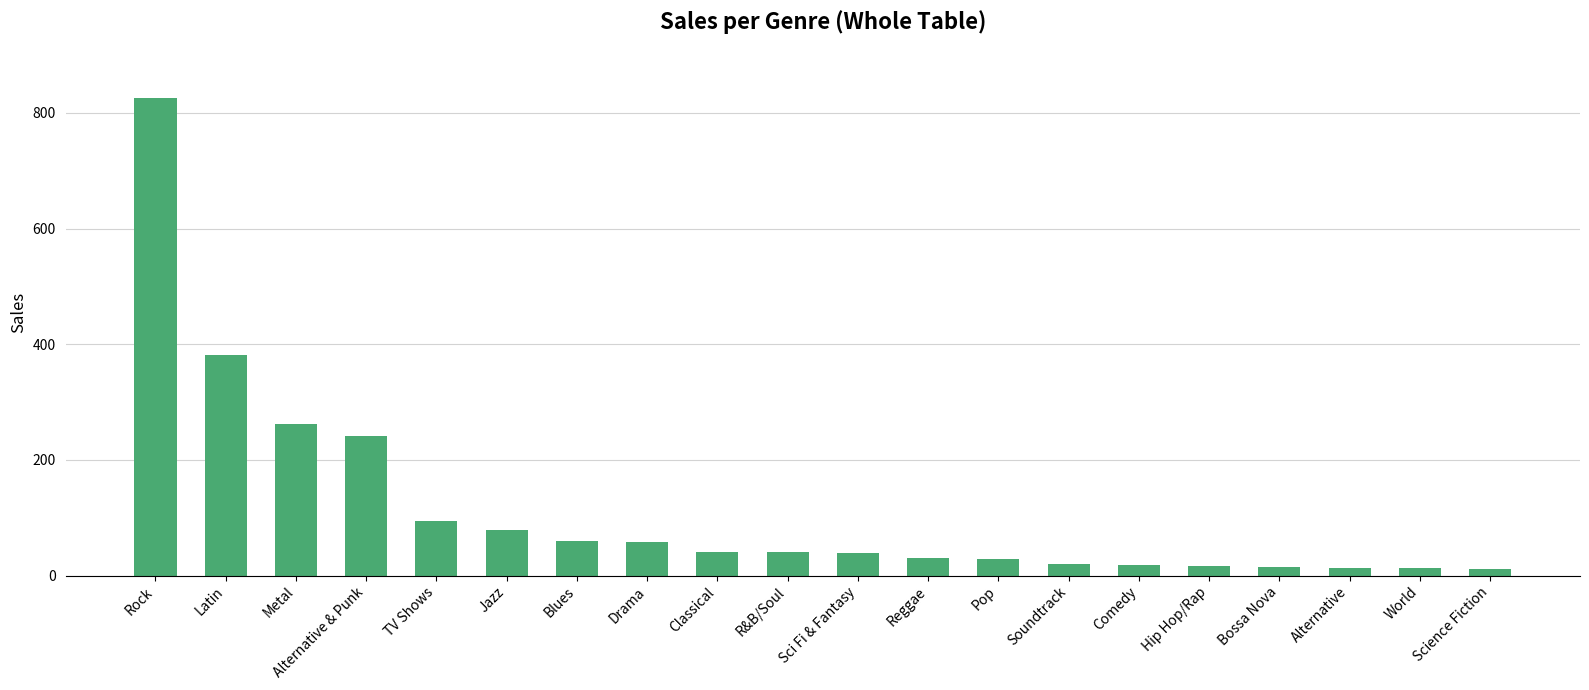

At which label does the data first exceed 40?

Rock